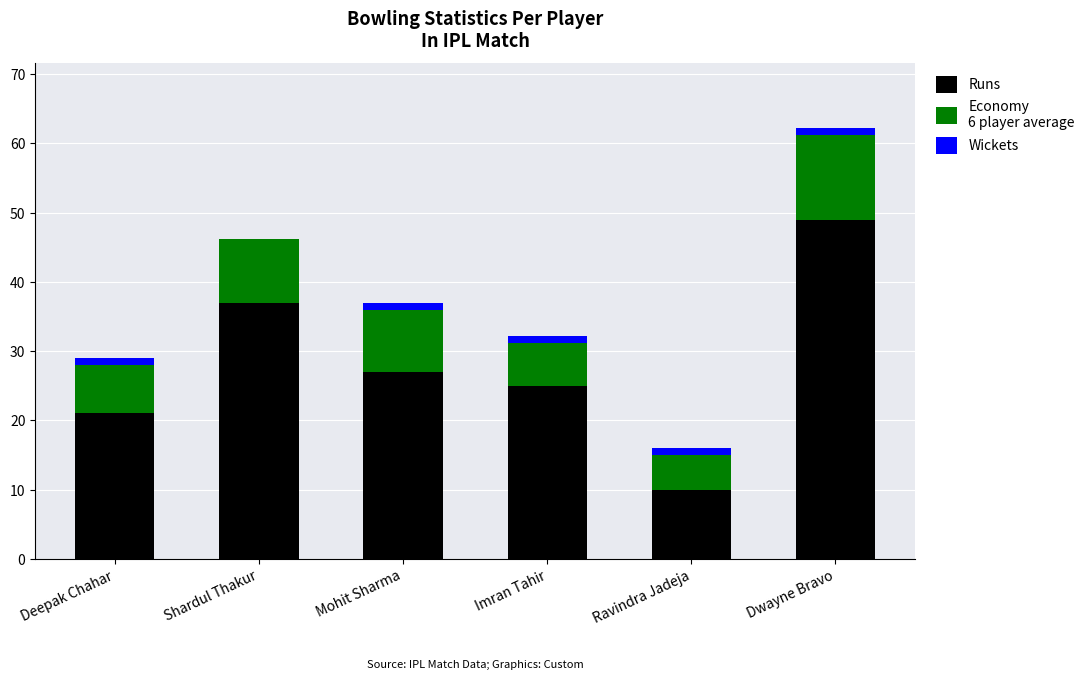

At which category is the sum across all series the highest?

Dwayne Bravo